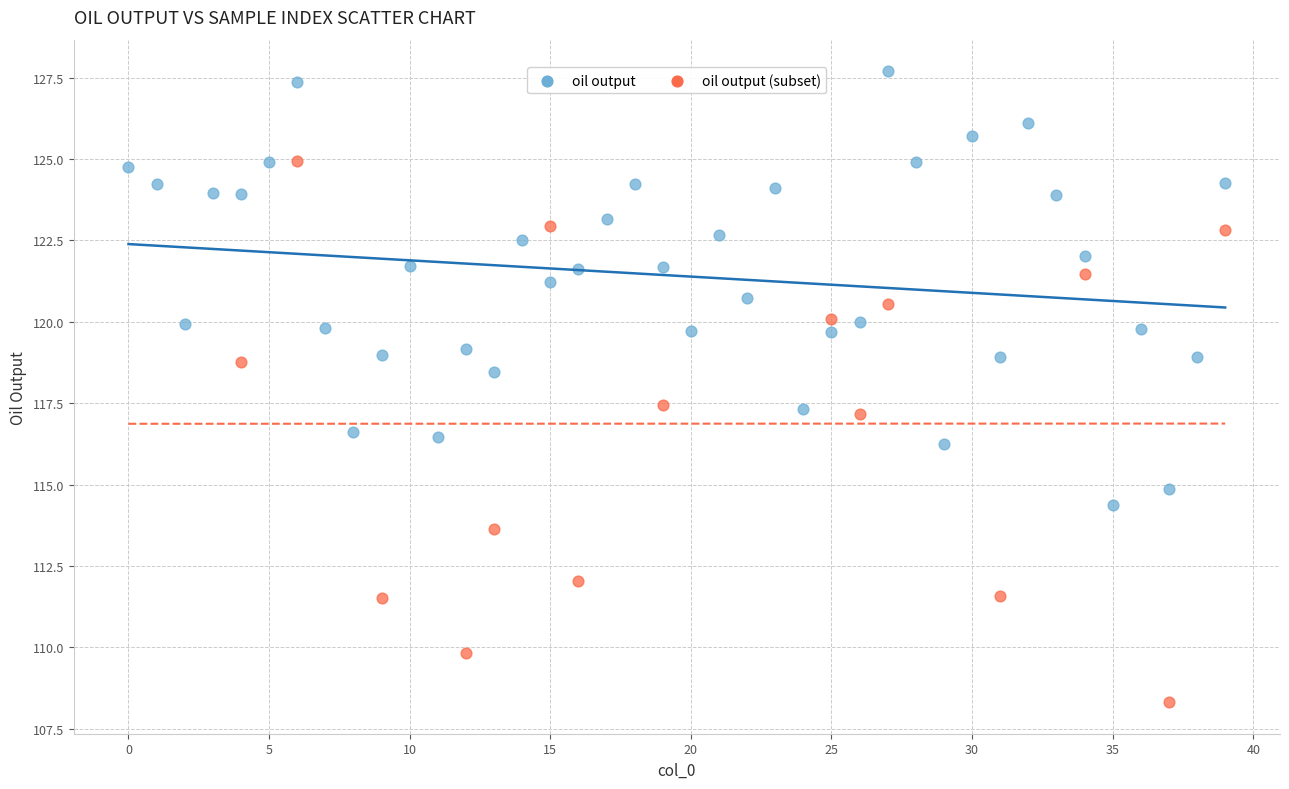

Which series contains the lowest Y value?

oil output (subset)